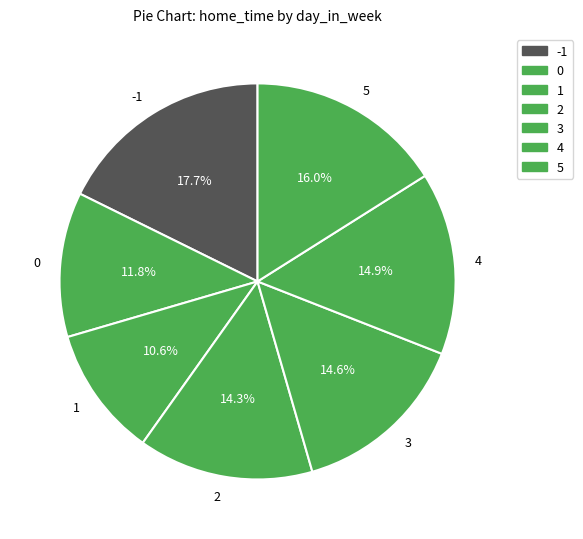

Between 2 and 4, which is larger?

4